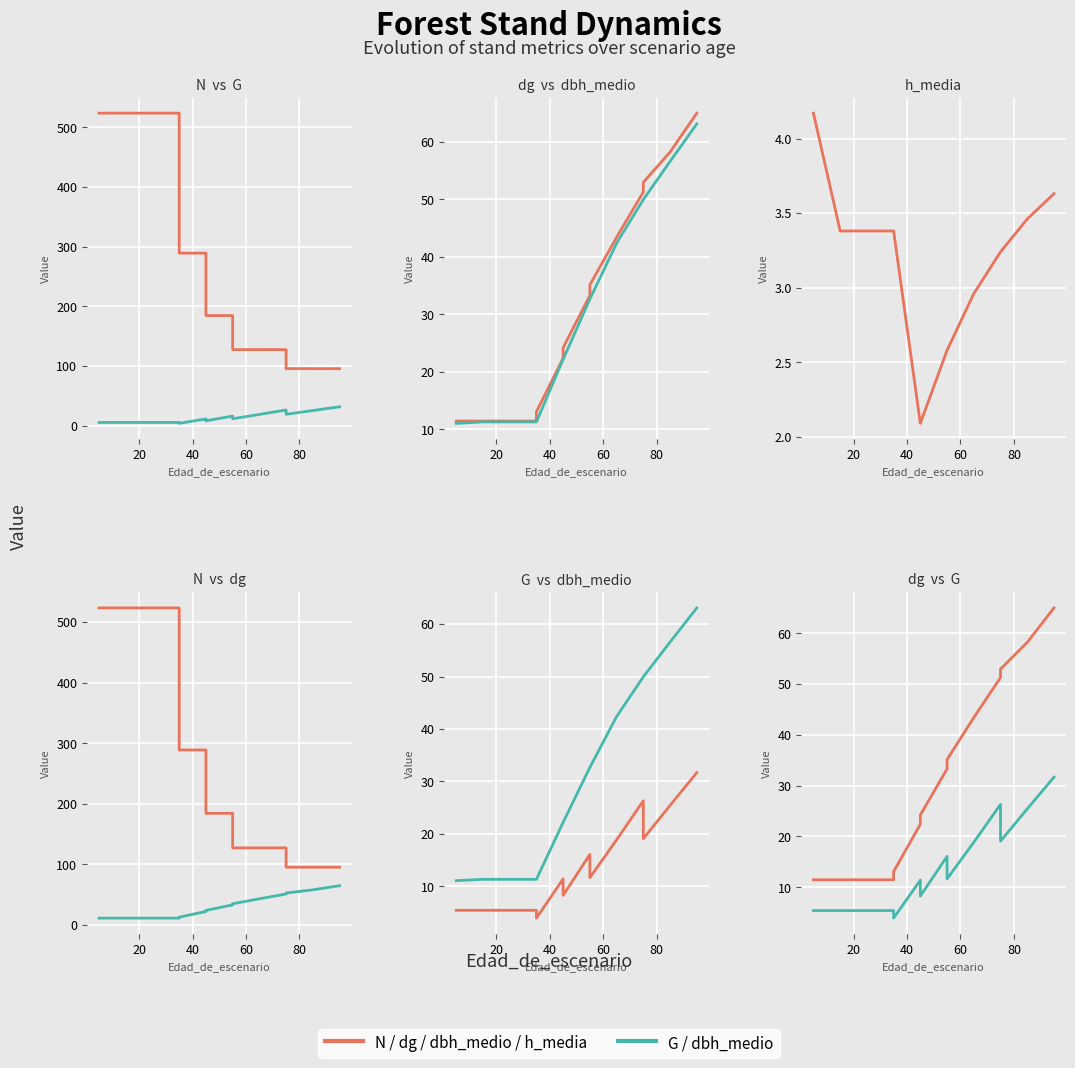

What is the label of the 13th point from the right?

40